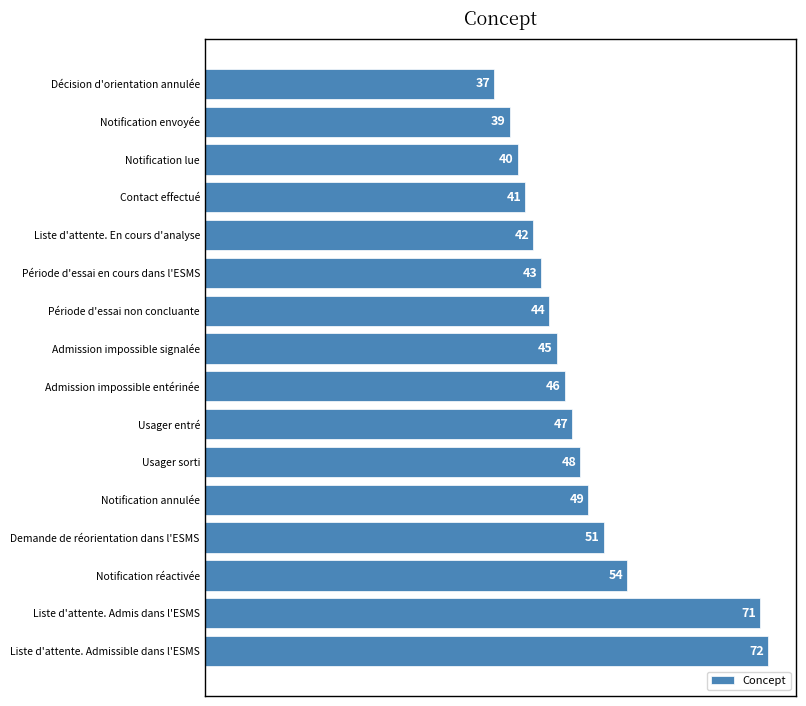

Between Usager entré and Notification lue, which is larger?

Usager entré